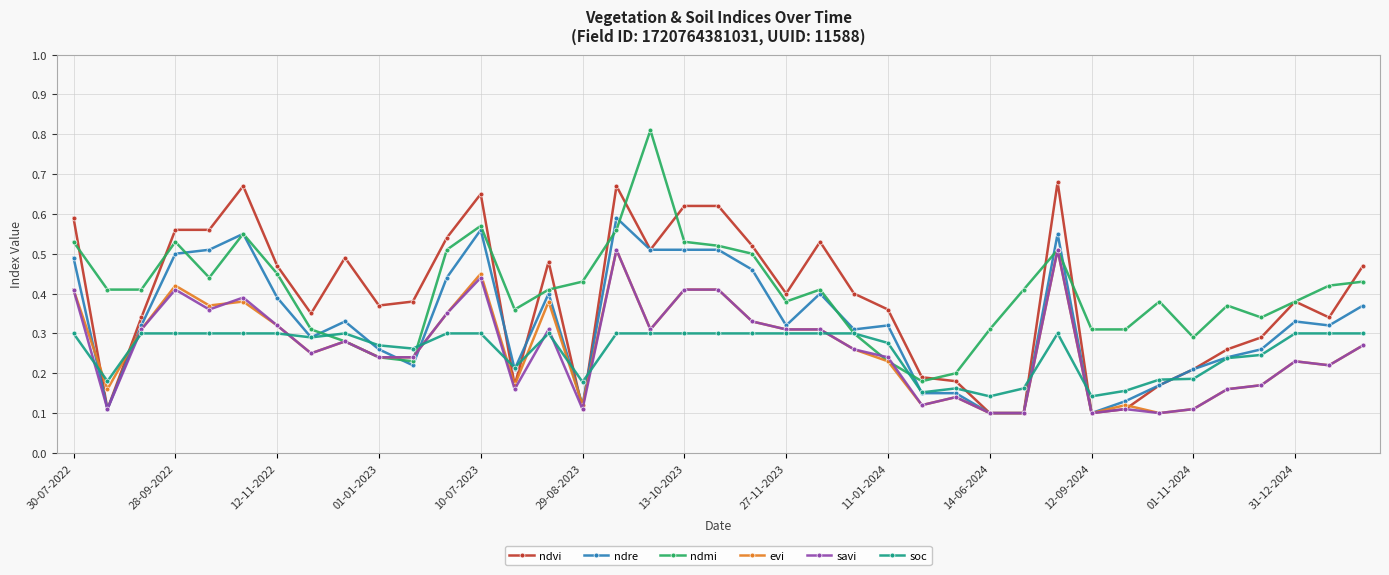

How many savi values are between 0 and 1?

39